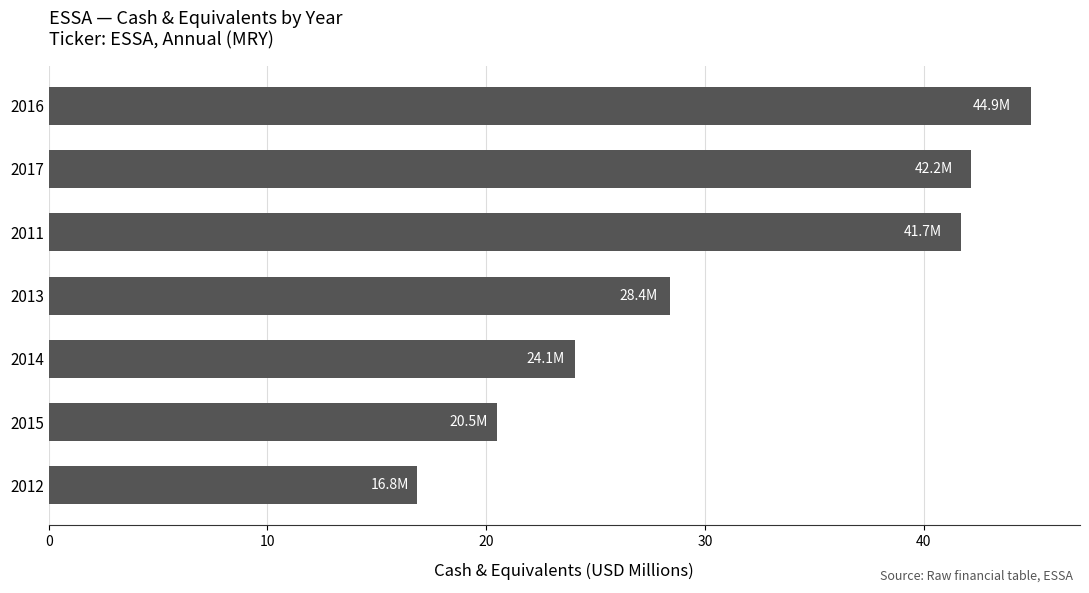

List the labels in order of value, largest first.

2016, 2017, 2011, 2013, 2014, 2015, 2012